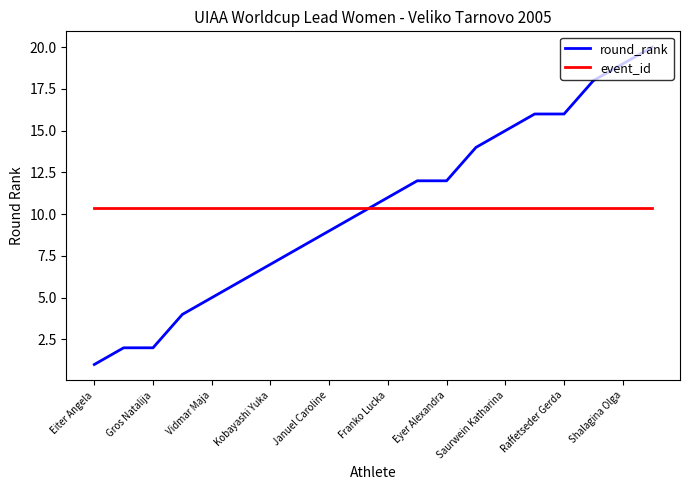

Which series ends up on top after the final intersection of event_id and round_rank?

round_rank